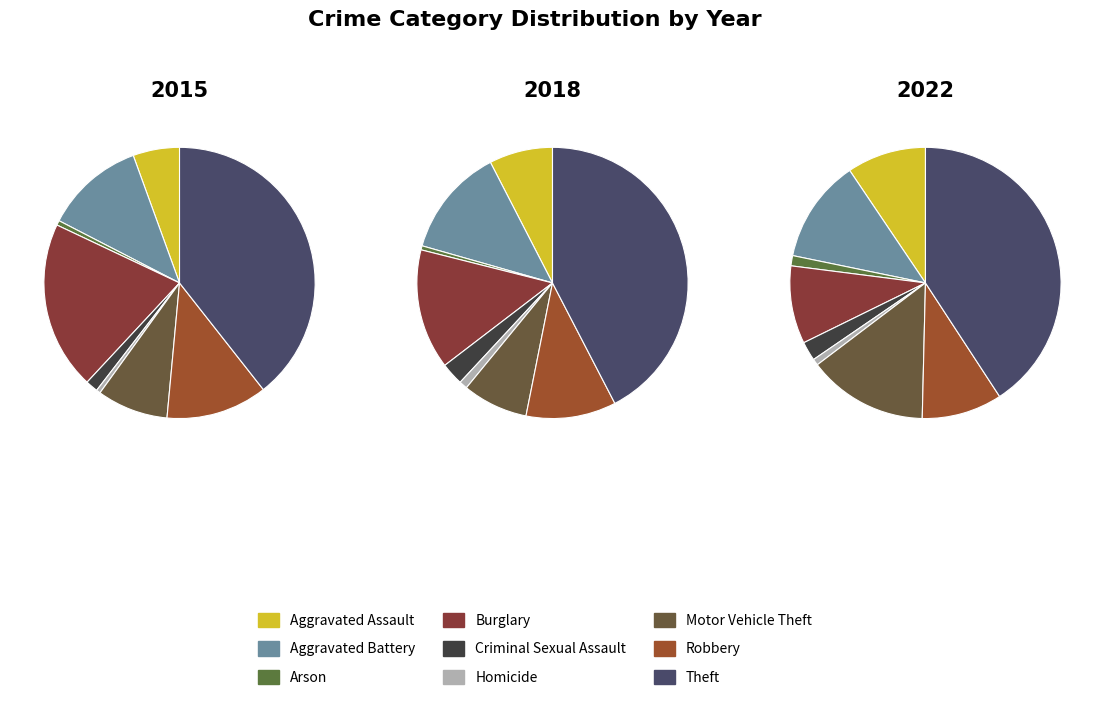

Count the number of slices in the pie.

9